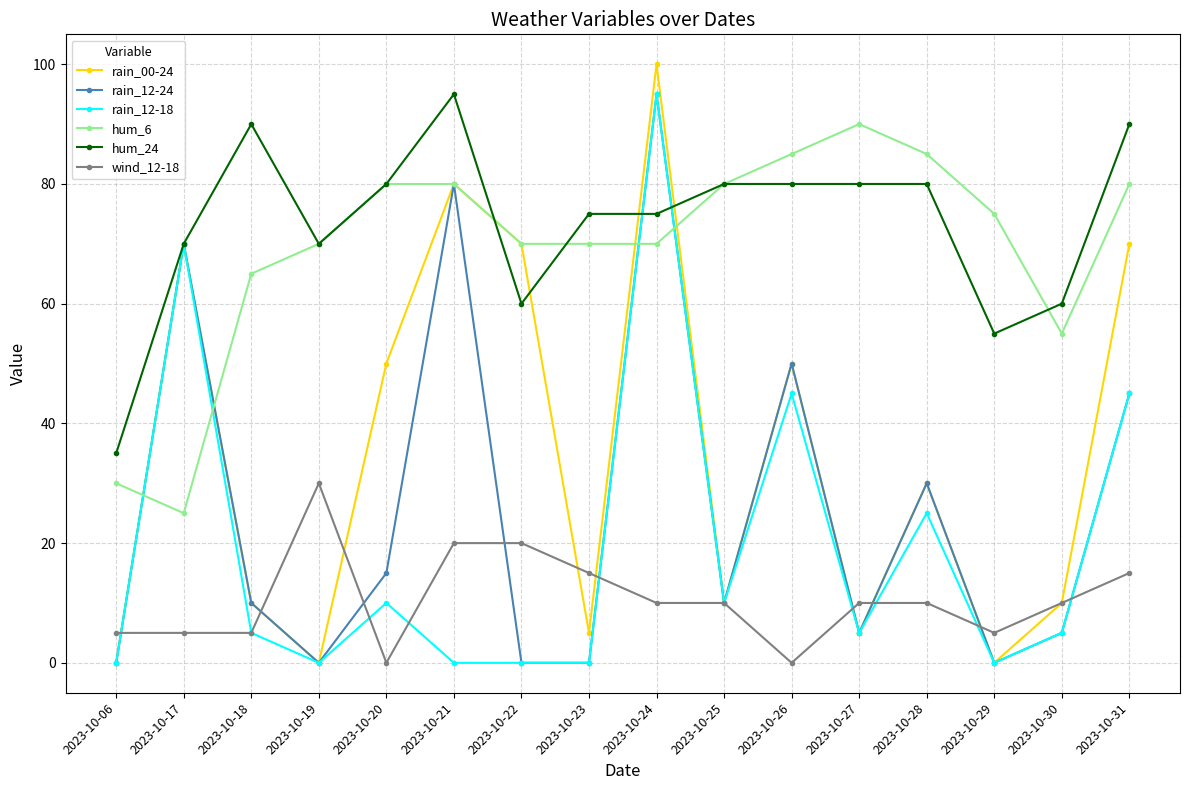

Reading right to left, what are all the values shown in this chart?

rain_00-24: 70	10	0	30	5	50	10	100	5	70	80	50	0	10	70	0
rain_12-24: 45	5	0	30	5	50	10	95	0	0	80	15	0	10	70	0
rain_12-18: 45	5	0	25	5	45	10	95	0	0	0	10	0	5	70	0
hum_6: 80	55	75	85	90	85	80	70	70	70	80	80	70	65	25	30
hum_24: 90	60	55	80	80	80	80	75	75	60	95	80	70	90	70	35
wind_12-18: 15	10	5	10	10	0	10	10	15	20	20	0	30	5	5	5